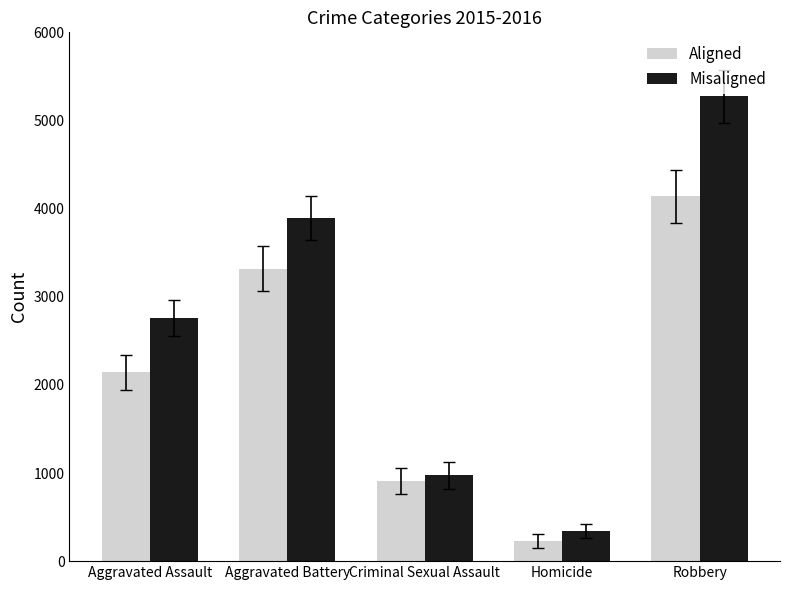

Reading left to right, what are all the values shown in this chart?

Aligned: Aggravated Assault=2143	Aggravated Battery=3320	Criminal Sexual Assault=909	Homicide=224	Robbery=4139
Misaligned: Aggravated Assault=2759	Aggravated Battery=3890	Criminal Sexual Assault=972	Homicide=340	Robbery=5273